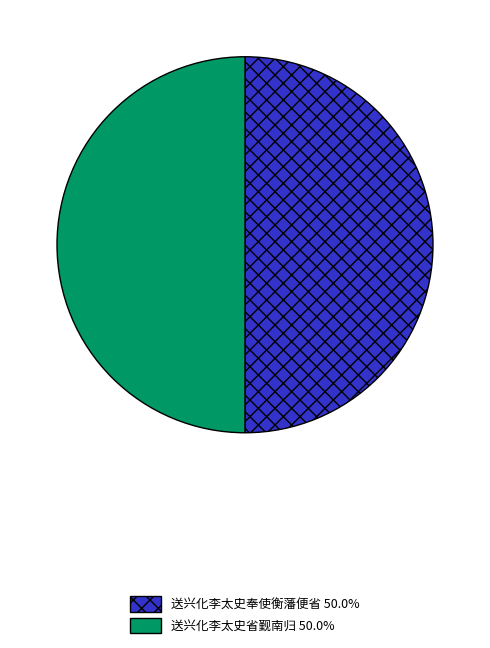

Combined, do 送兴化李太史省觐南归 50.0% and 送兴化李太史奉使衡藩便省 50.0% account for over 50%?

Yes